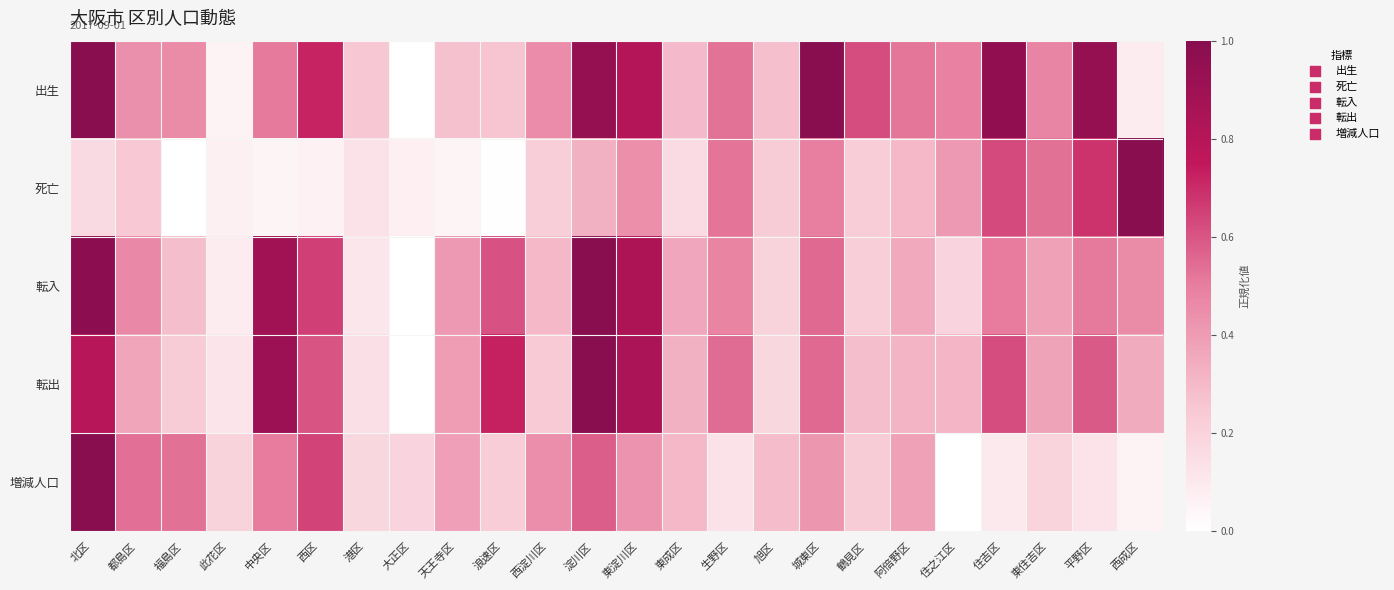

At which category is the sum across all series the highest?

北区